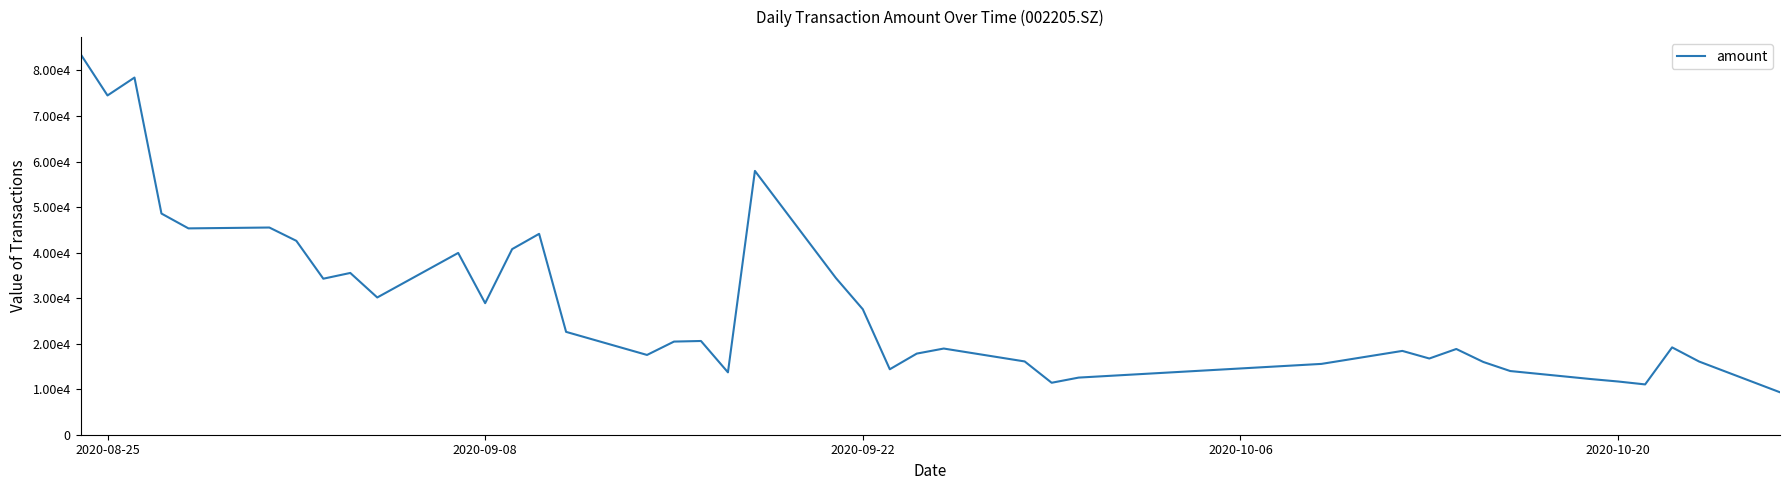

Does the chart have visible grid lines?

No